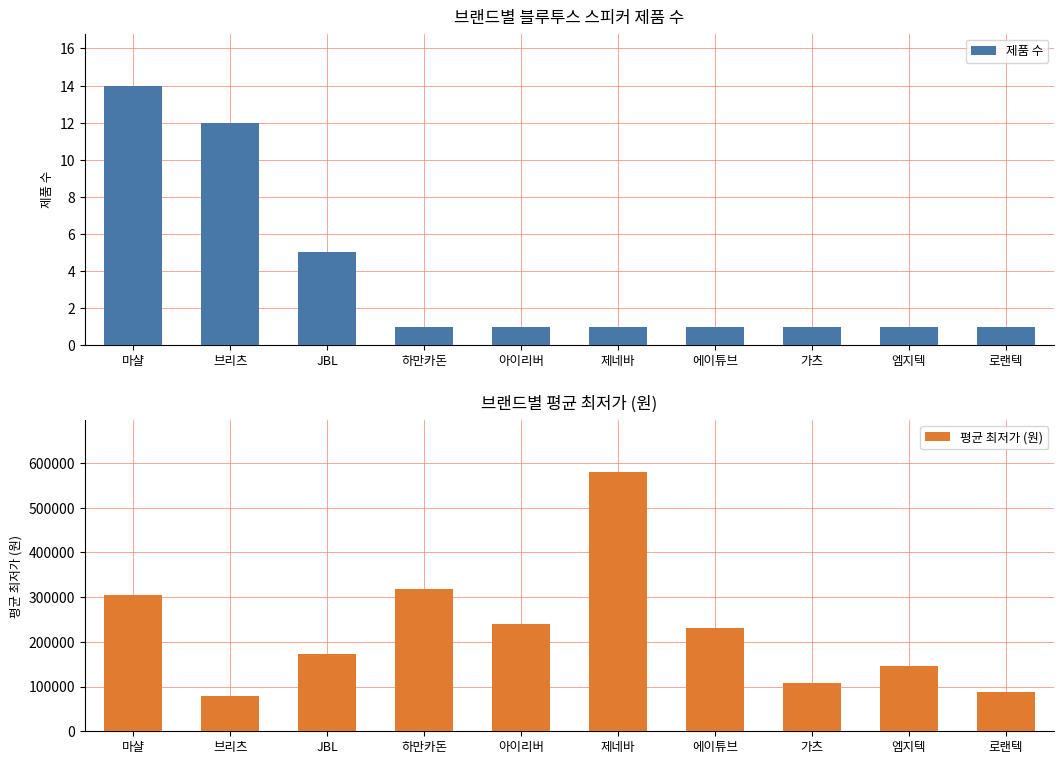

What is the difference between the maximum and second lowest values in the 평균 최저가 (원) series?

491200